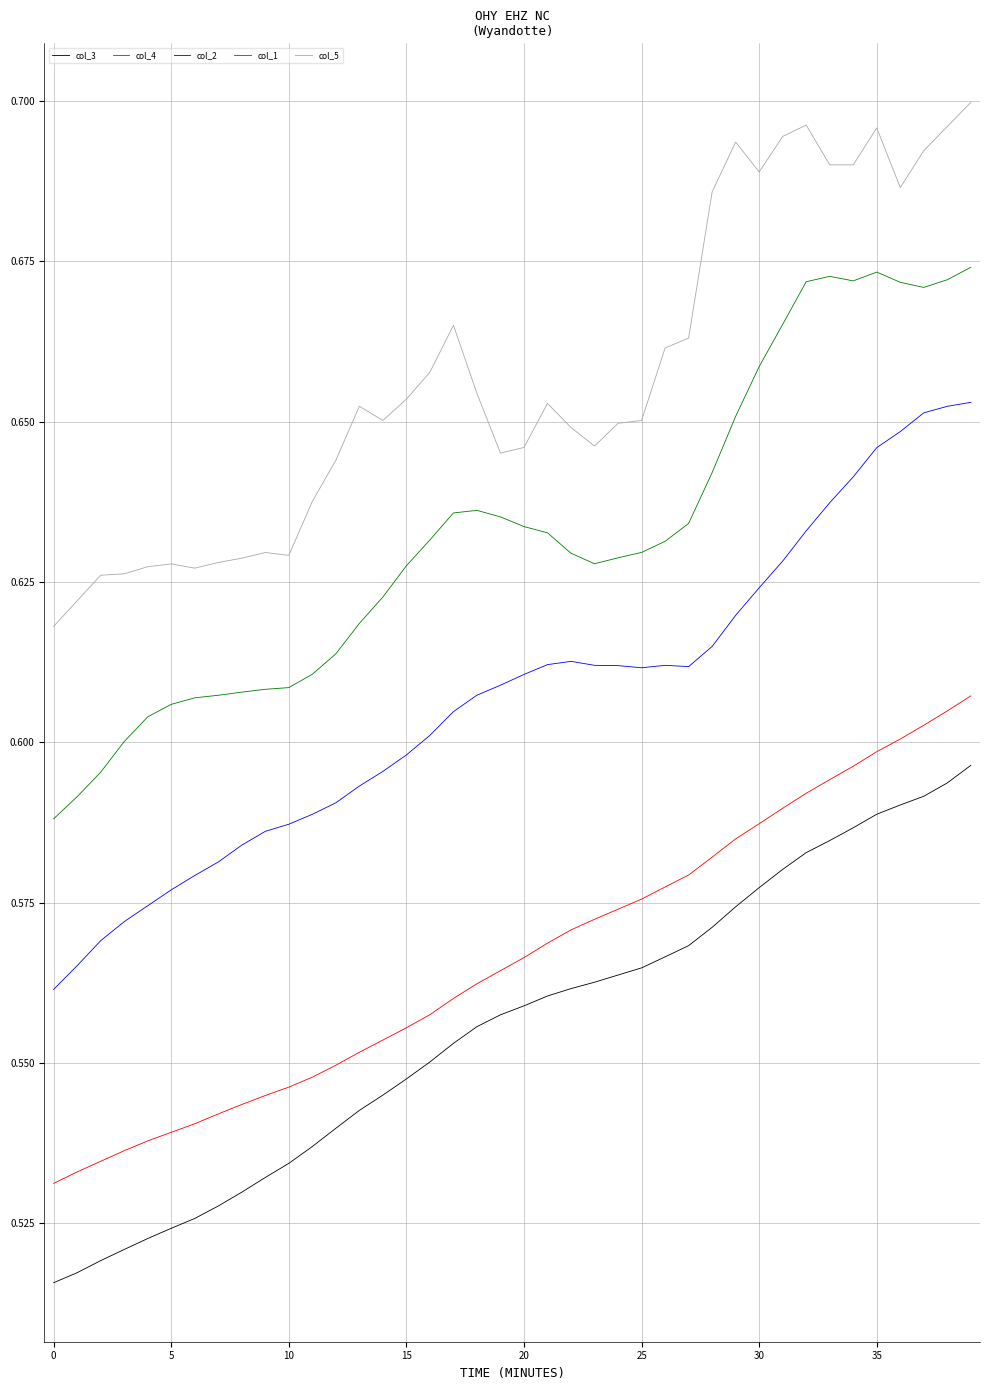

What is the sum of all col_2 values?

24.3